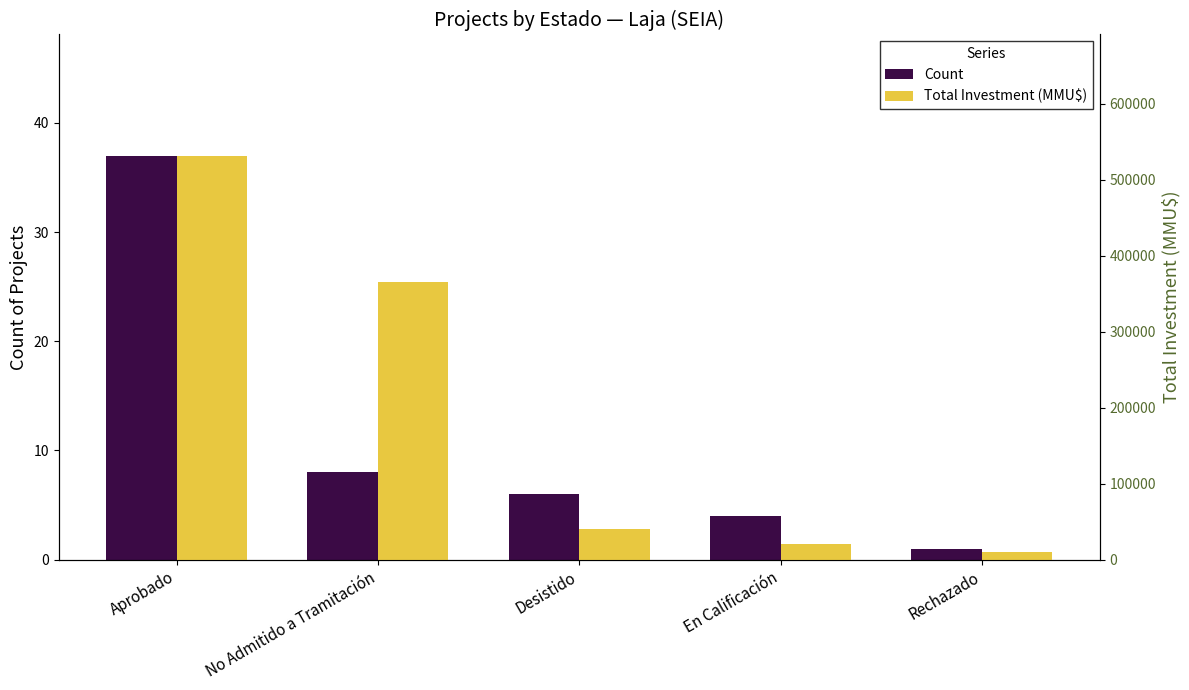

Which category has the highest value across all series?

Aprobado